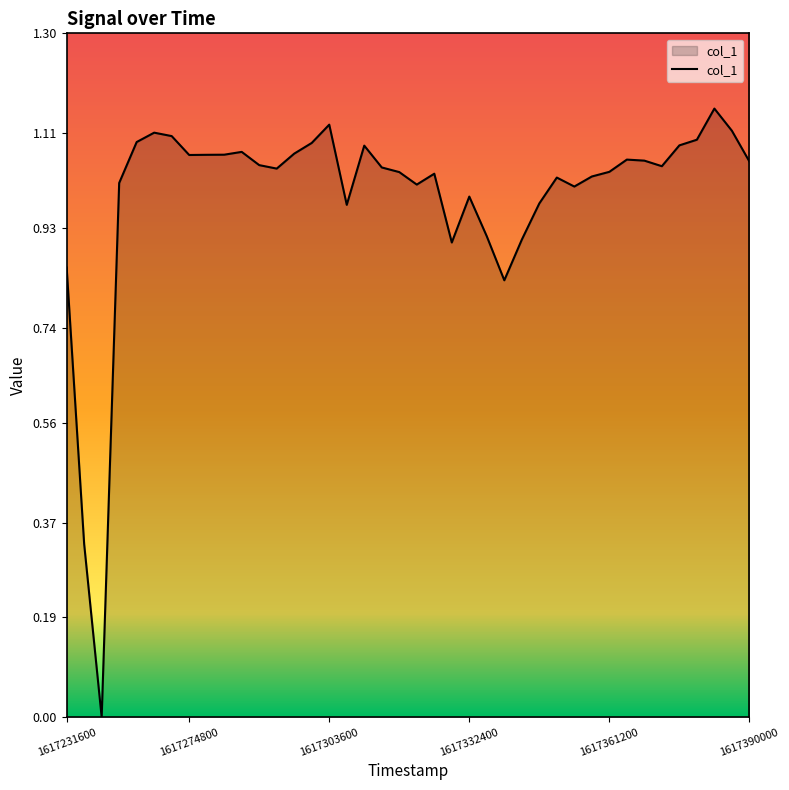

How many lines are shown in the chart?

1